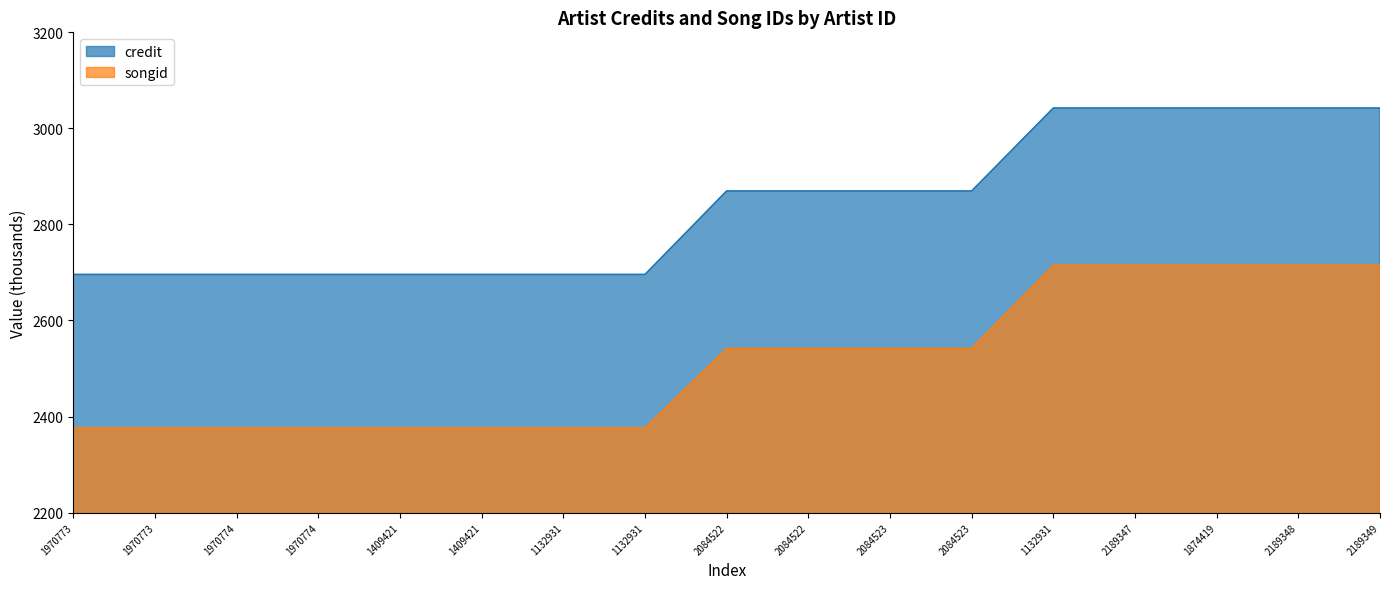

What are all the series names shown in the legend?

credit, songid